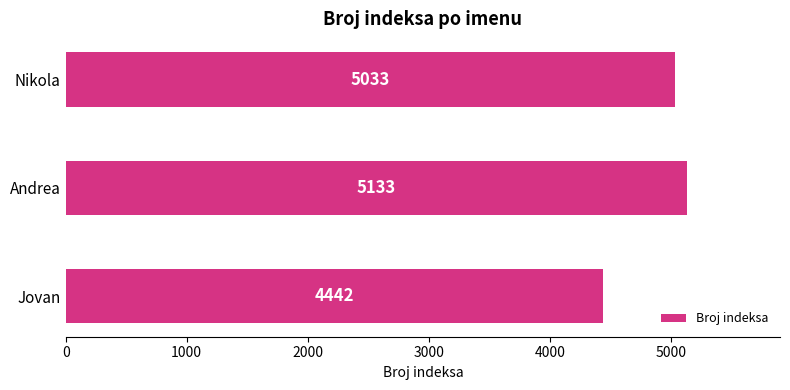

What is the difference between the maximum and minimum values?

691